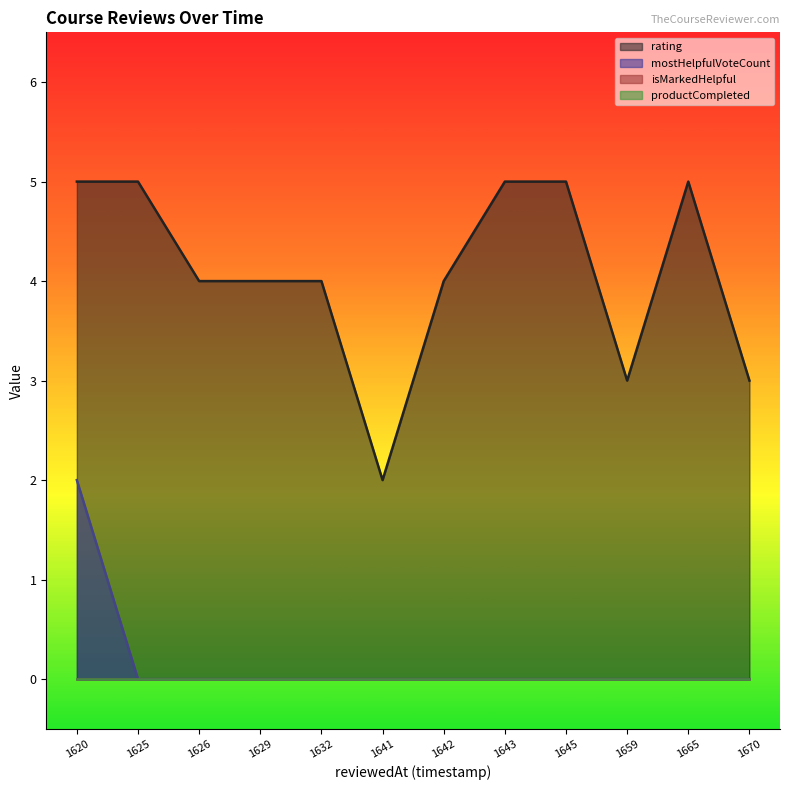

What are all the series names shown in the legend?

rating, mostHelpfulVoteCount, isMarkedHelpful, productCompleted